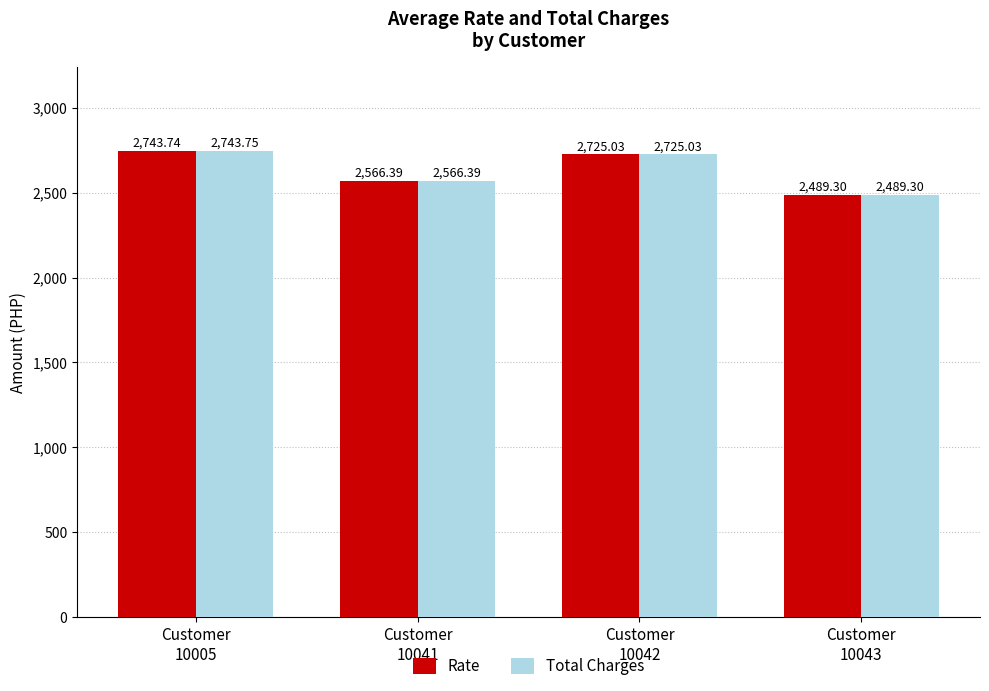

Are the bars grouped side by side (vs. stacked)?

Yes